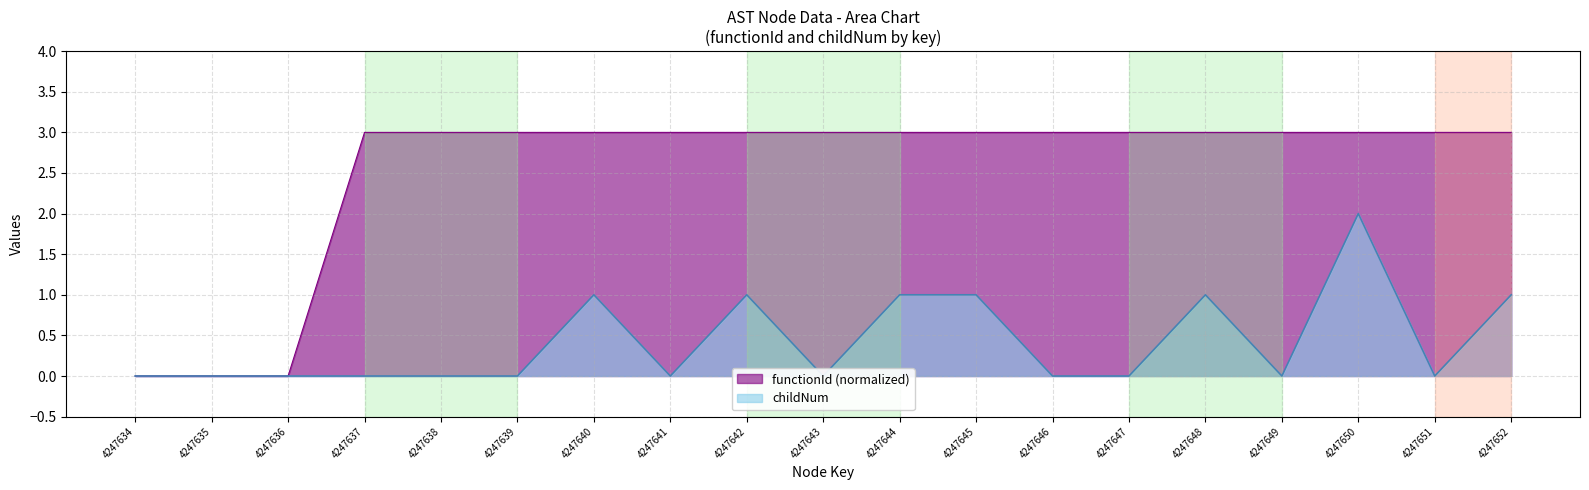

At how many categories does at least one series exceed 0?

16